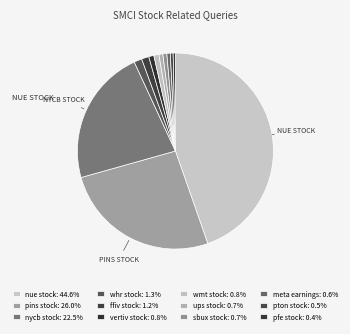

Which has a higher value, vertiv stock or nycb stock?

nycb stock